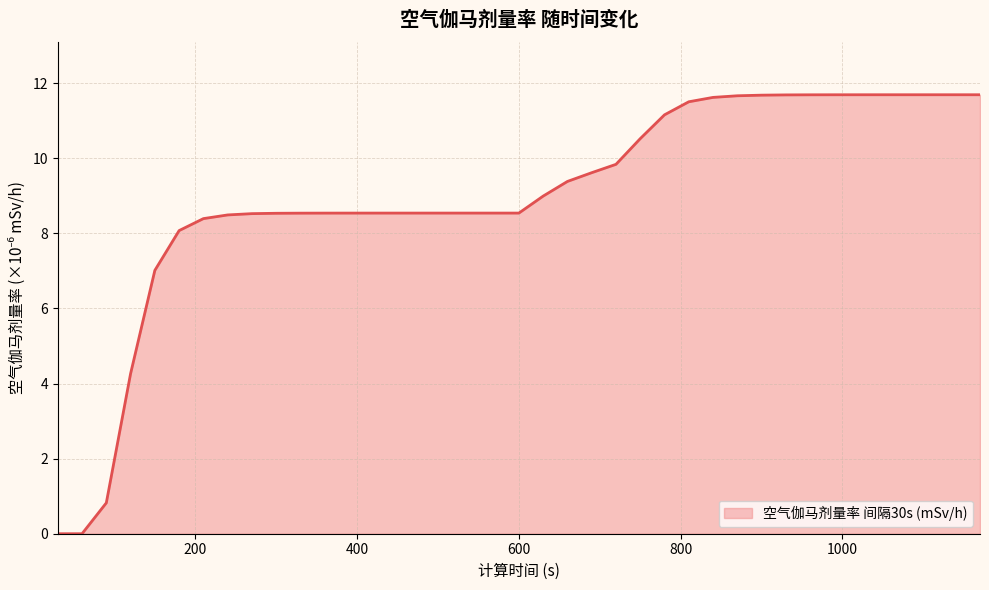

What is the maximum value shown in the chart?

11.7